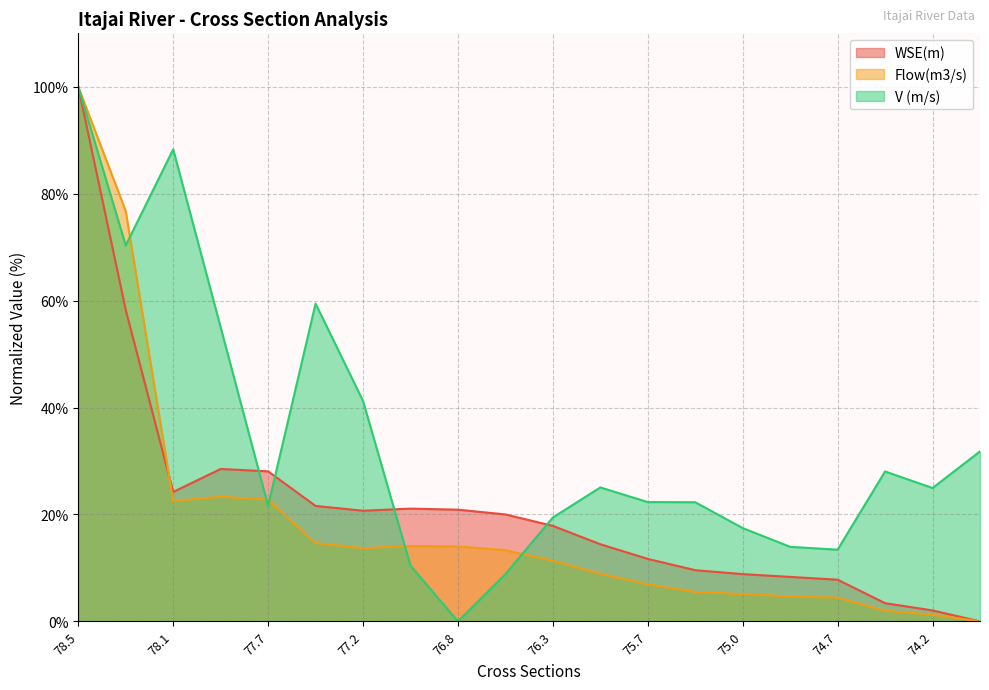

How many lines are shown in the chart?

3